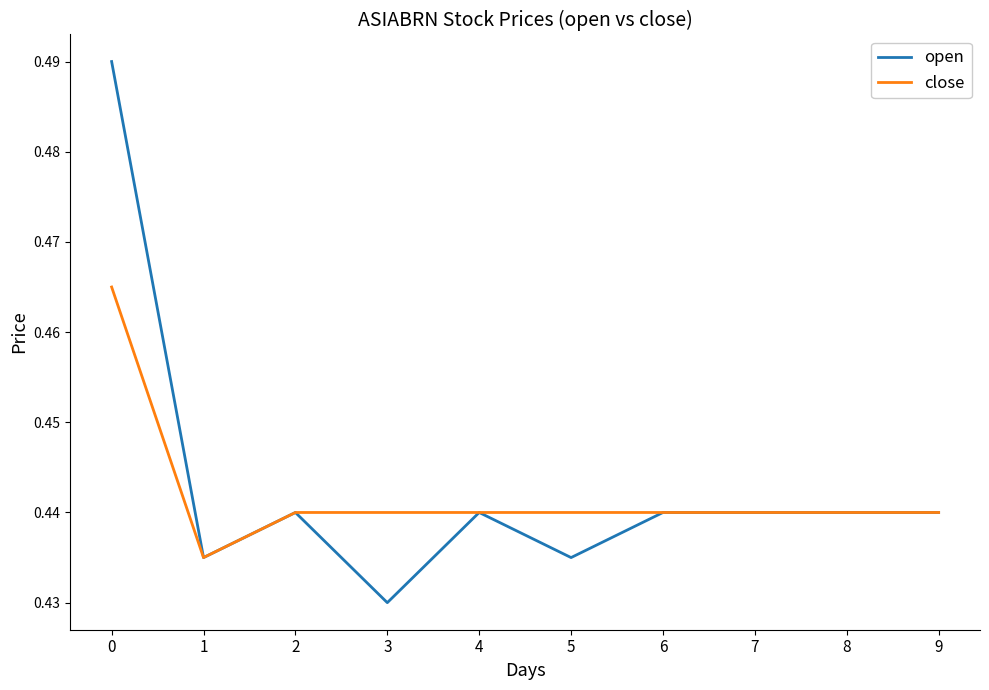

How many series are shown in this chart?

2